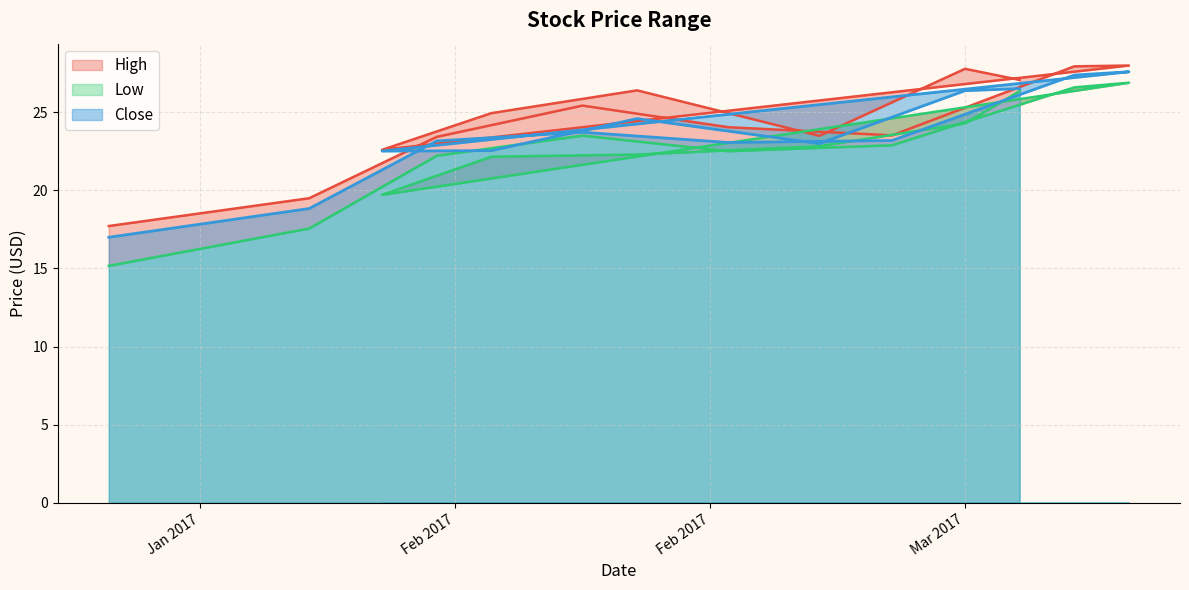

Between 2017-02-21 and 2017-03-14, which is larger?

2017-03-14